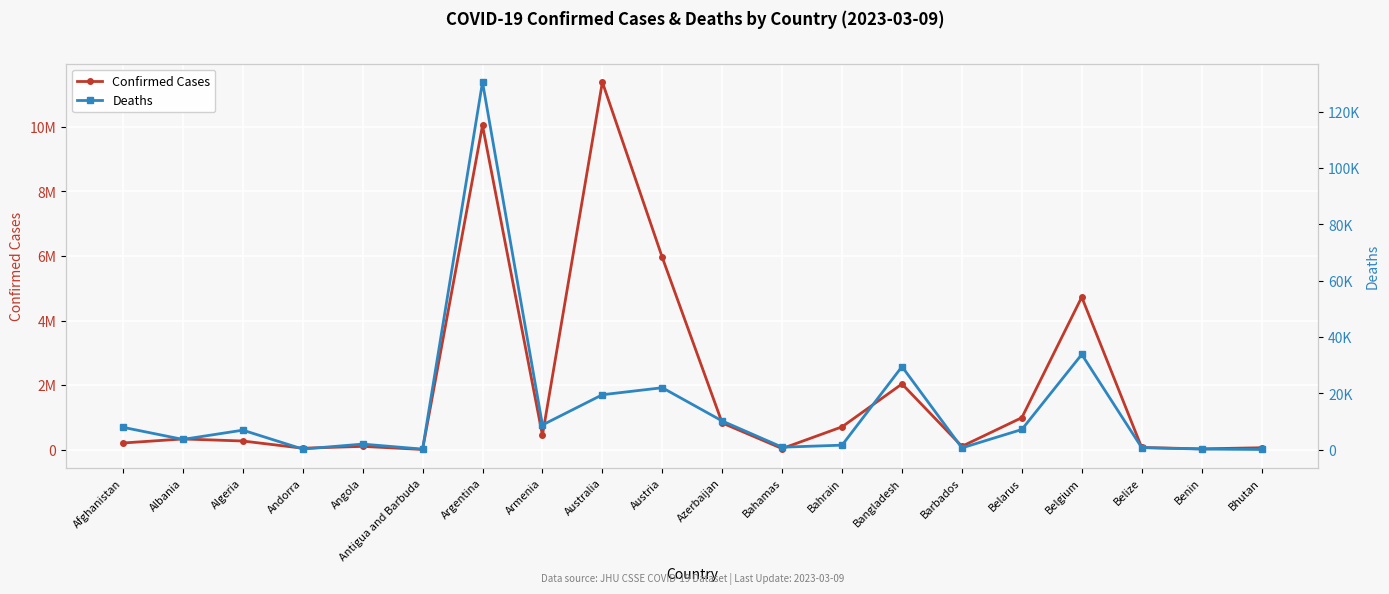

At which label is Deaths closest to 65246?

Belgium